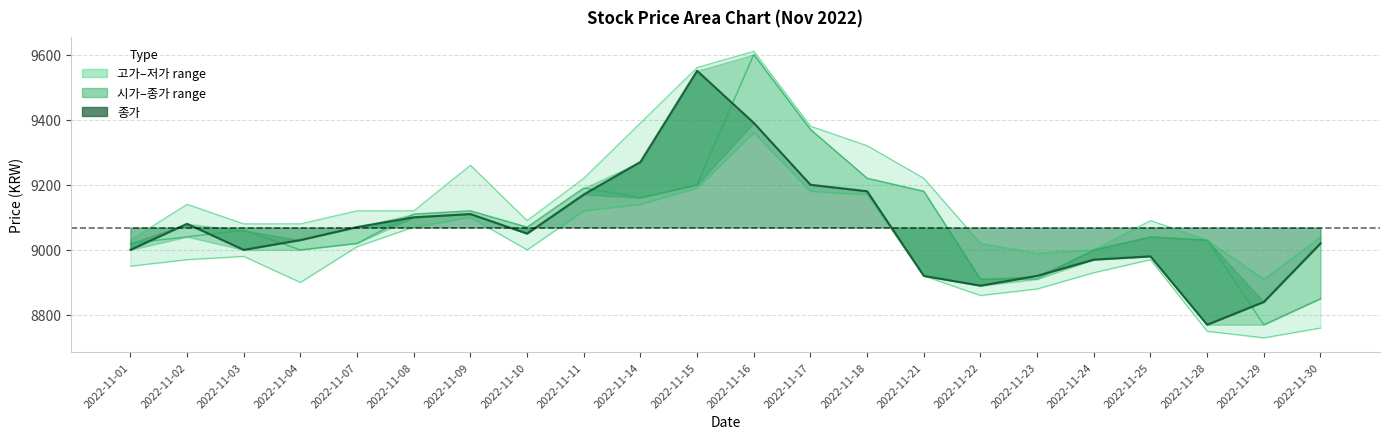

Is it true that 저가 equals 9100 at 2022-11-09?

True